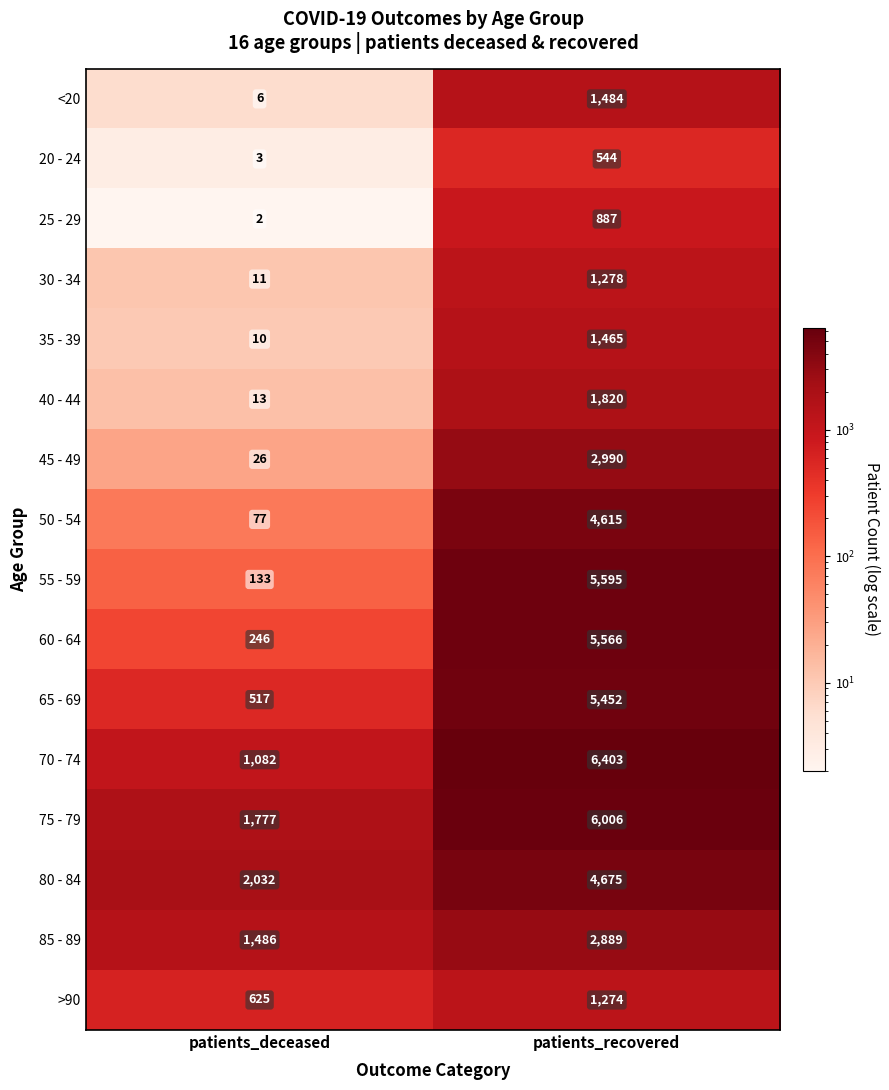

What is the sum of the 50 - 54 values at patients_recovered and patients_deceased?

4692